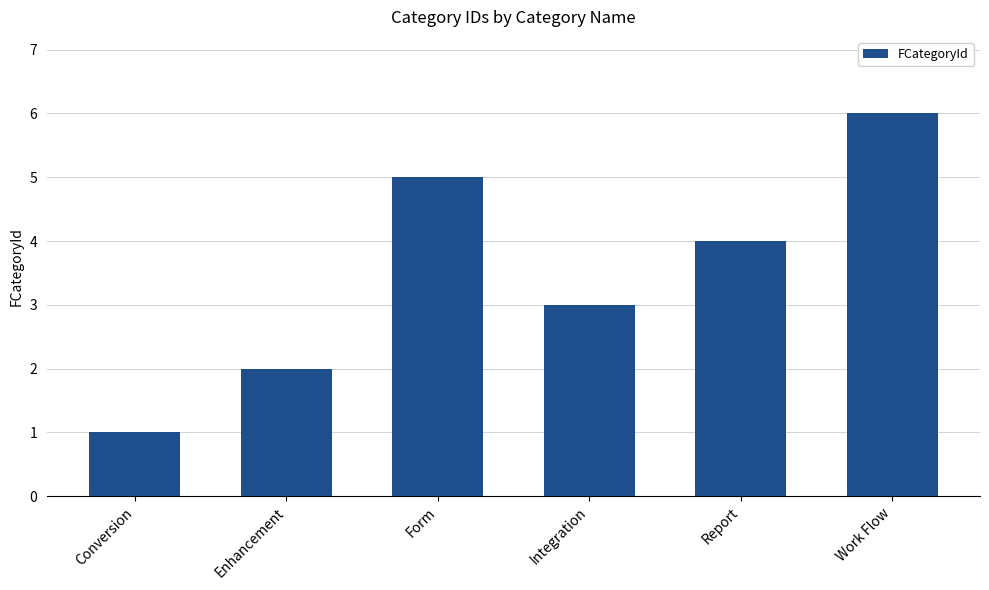

What is the label of the 1st bar from the left?

Conversion